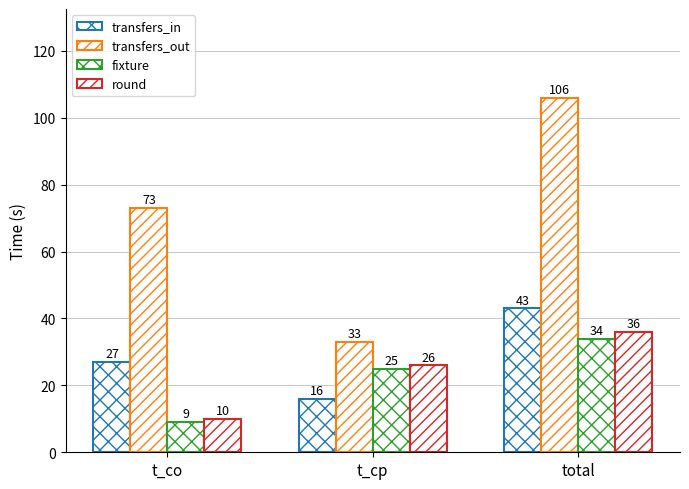

How many categories are shown in the chart?

3